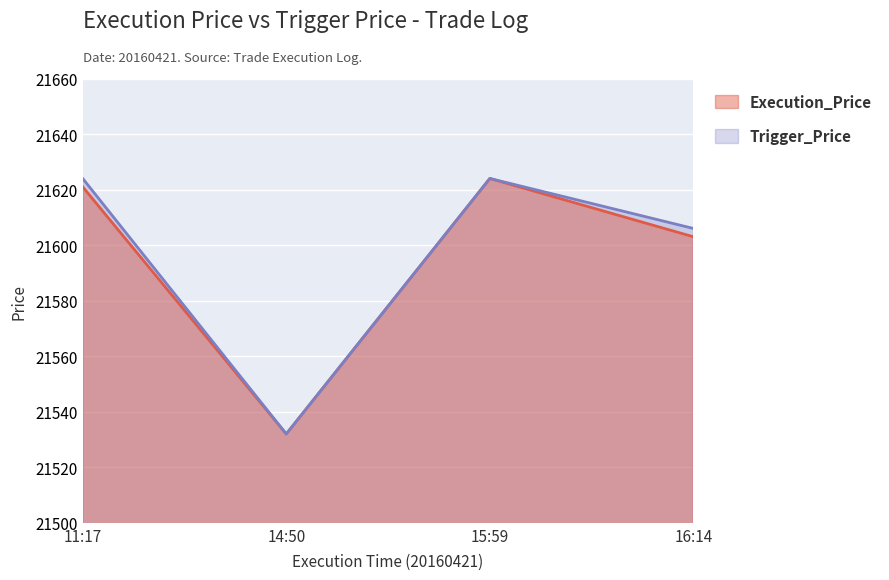

At how many categories does at least one series exceed 21546?

3